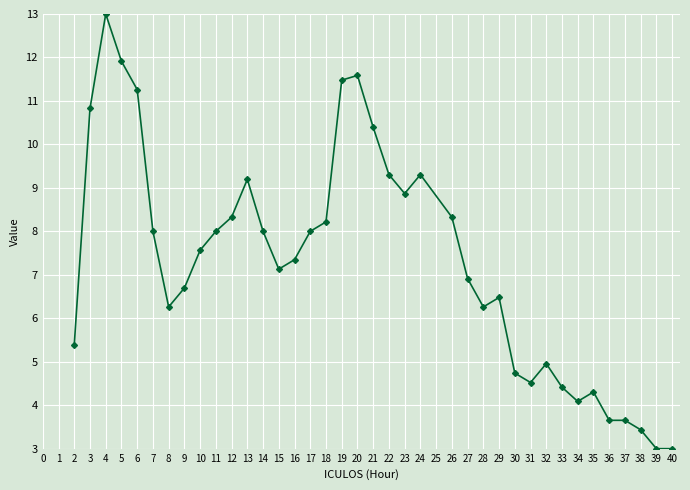

What is the difference between the maximum and minimum values?

10.0